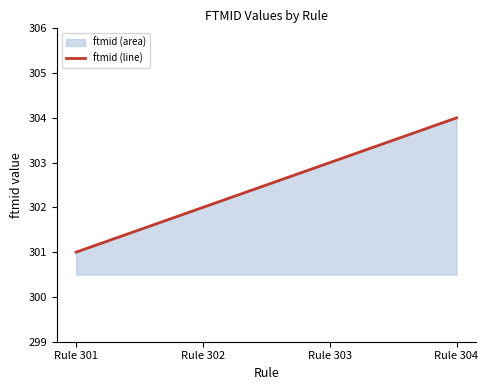

The chart shows a value of 304 at Rule 304. True or false?

True